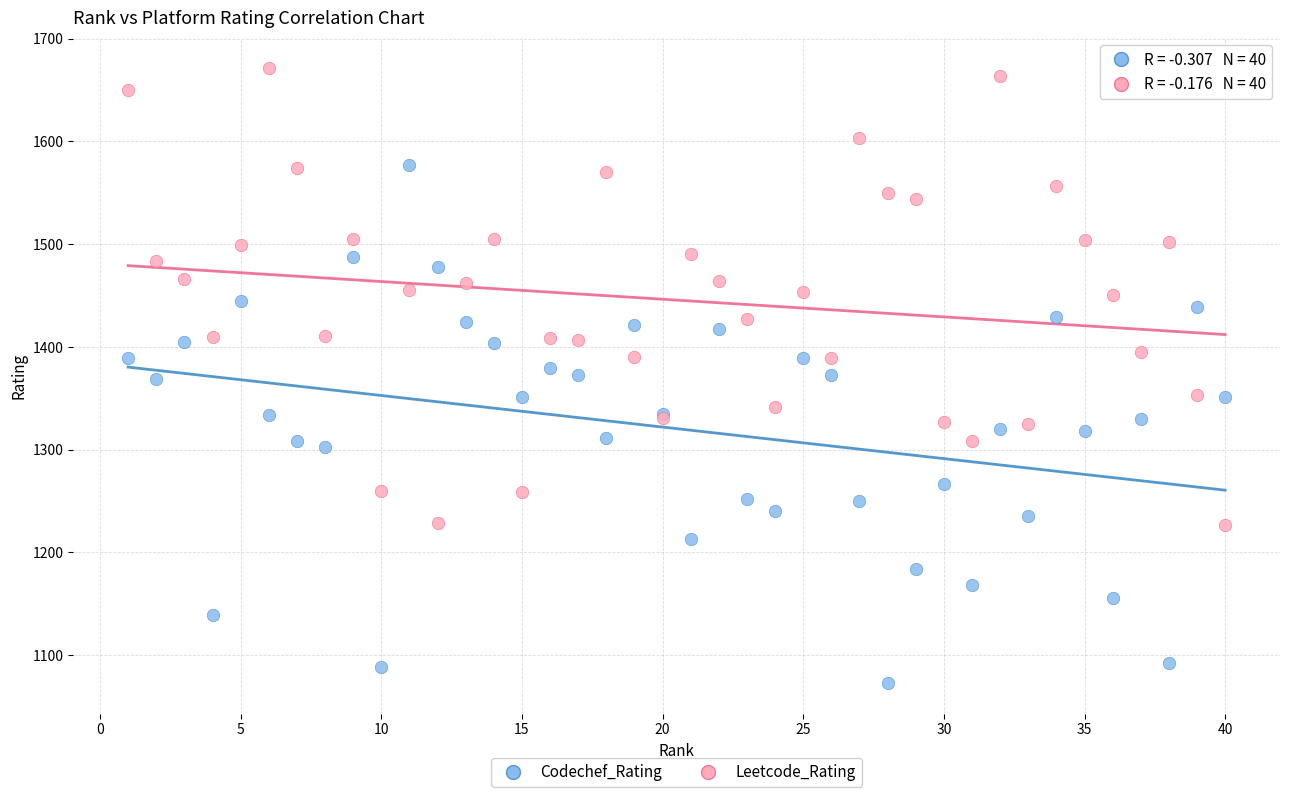

What is the X range (max minus min) for the scatter plot?

39